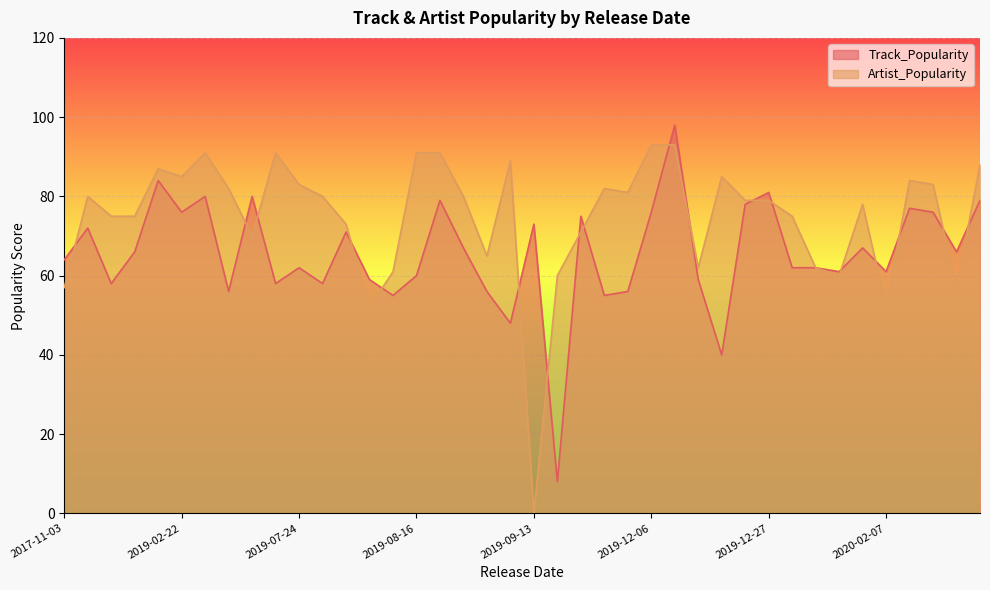

True or false: Artist_Popularity and Track_Popularity cross at least once.

True